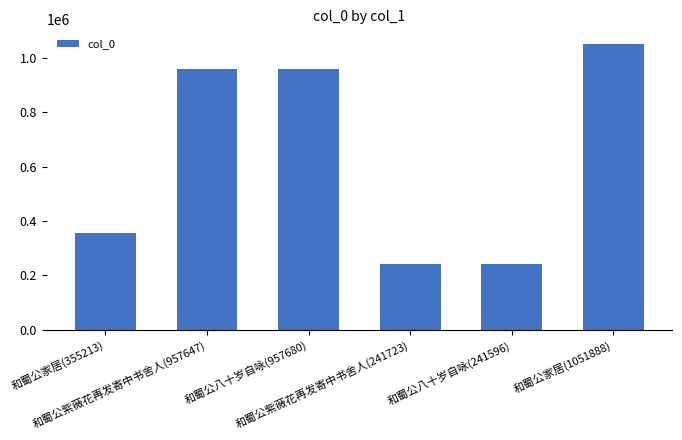

What is the average value?

634291